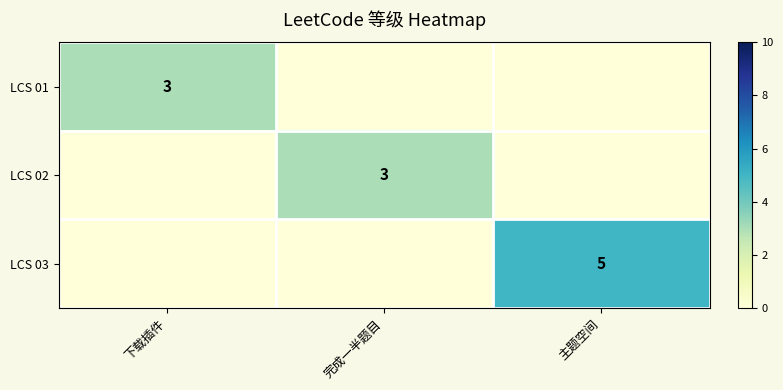

True or false: LCS 01 has a value of 3 at 下载插件.

True